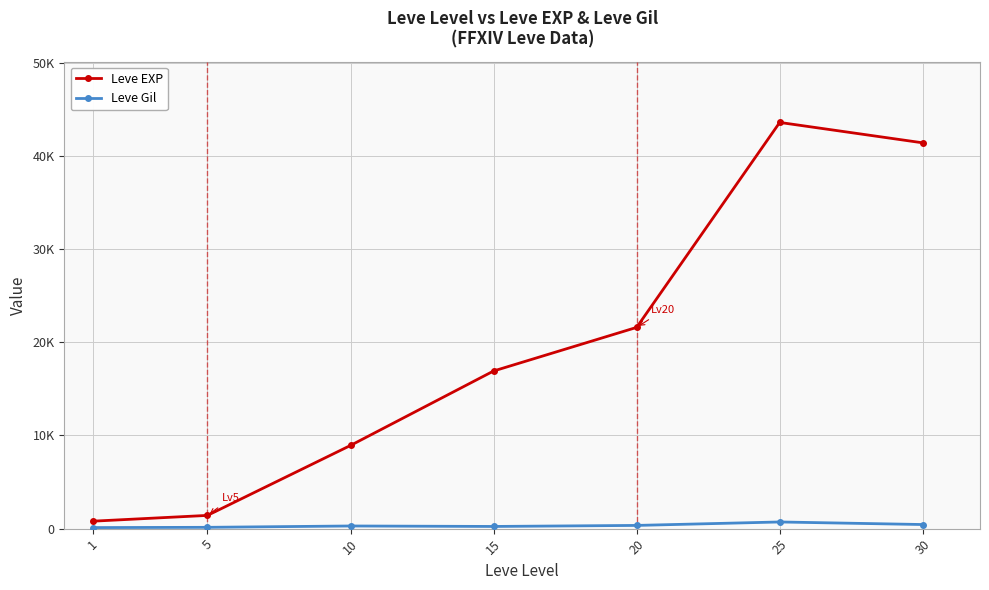

True or false: Leve Gil and Leve EXP intersect in this chart.

False